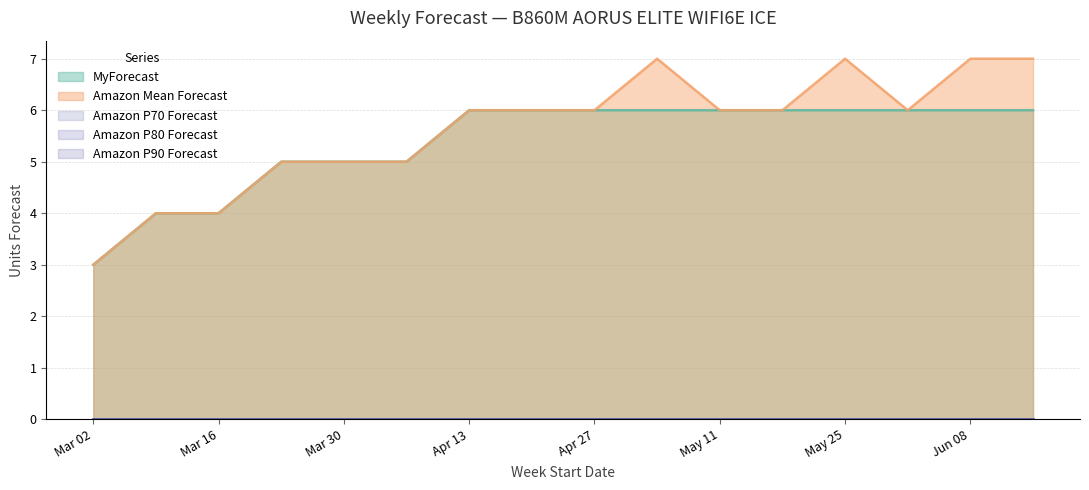

What position from the right is 2025-03-23?

13